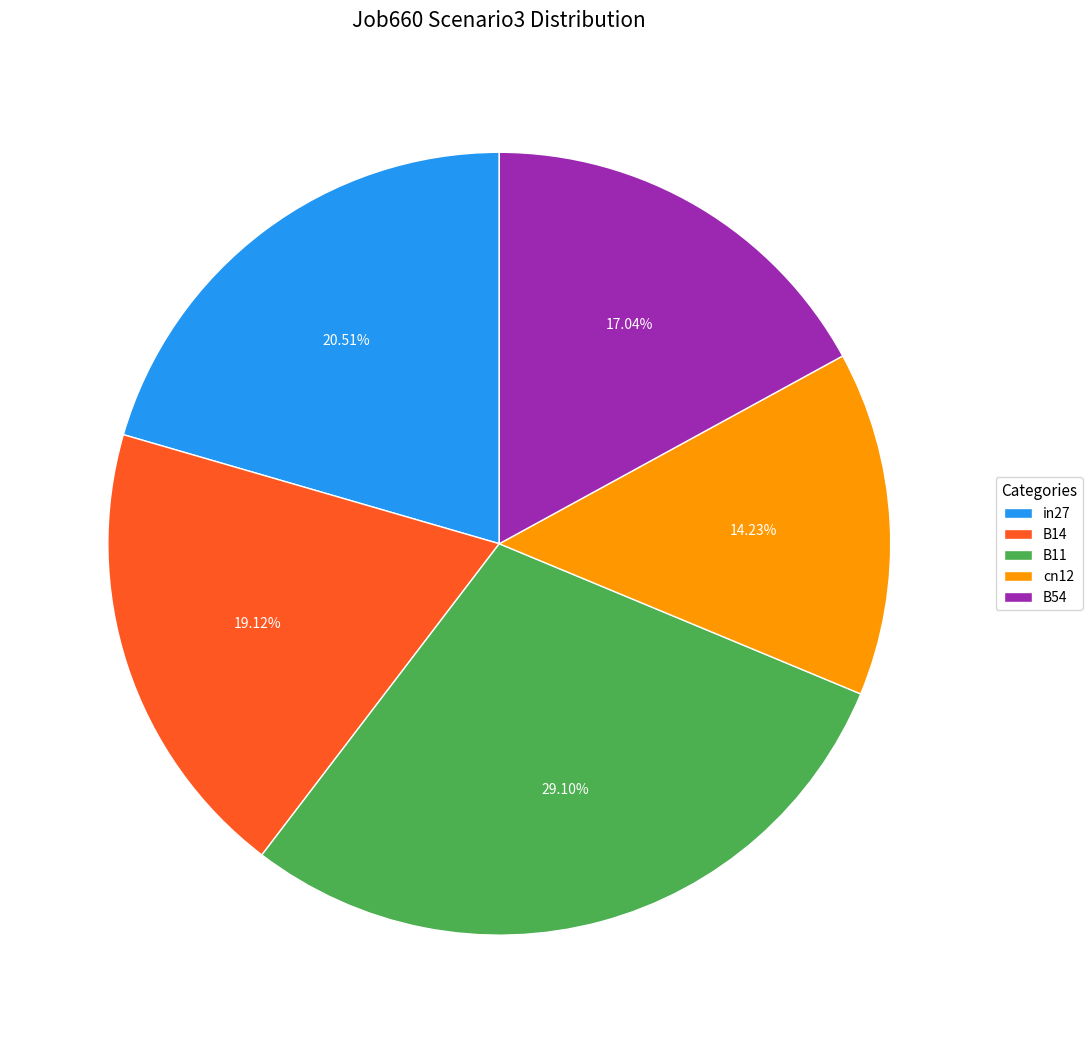

Which has a higher value, B54 or cn12?

B54